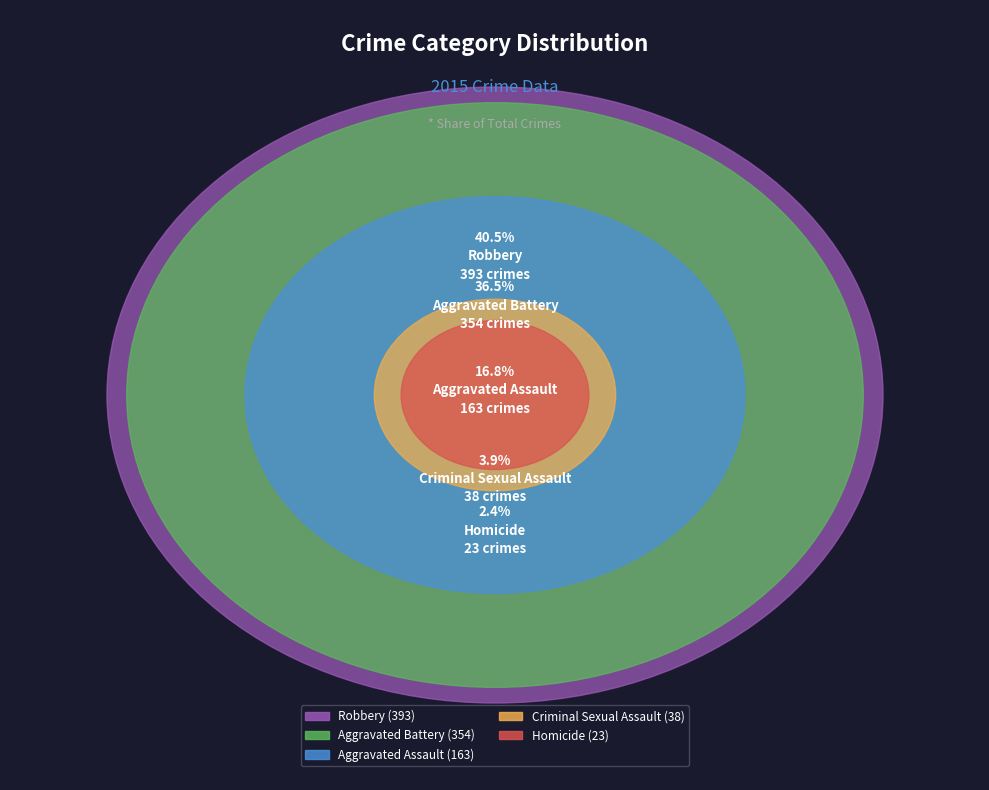

Between Homicide and Aggravated Assault, which is larger?

Aggravated Assault